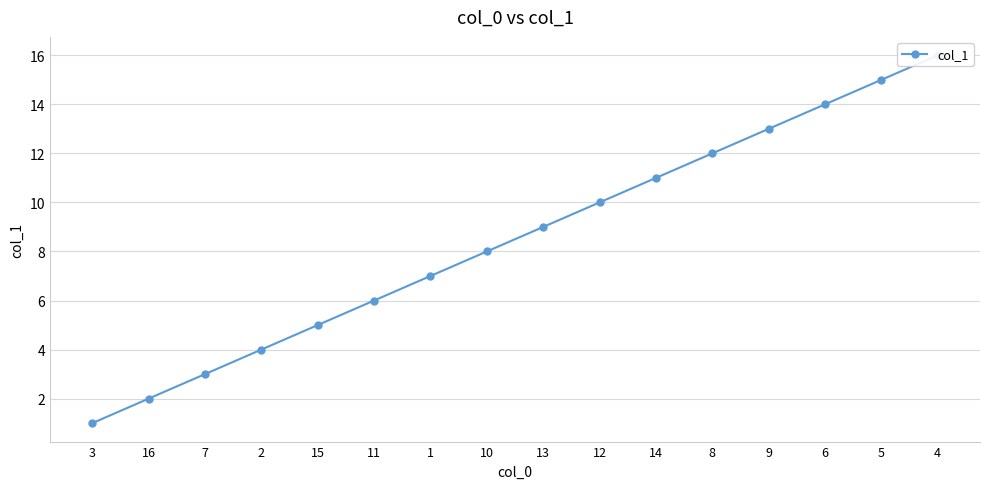

What is the label of the 12th point from the right?

15